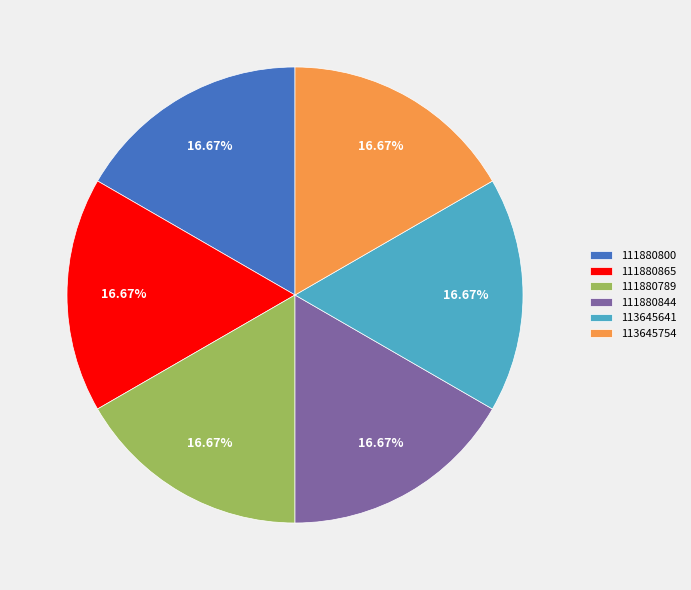

The 113645754 slice represents 17% of the pie. True or false?

True